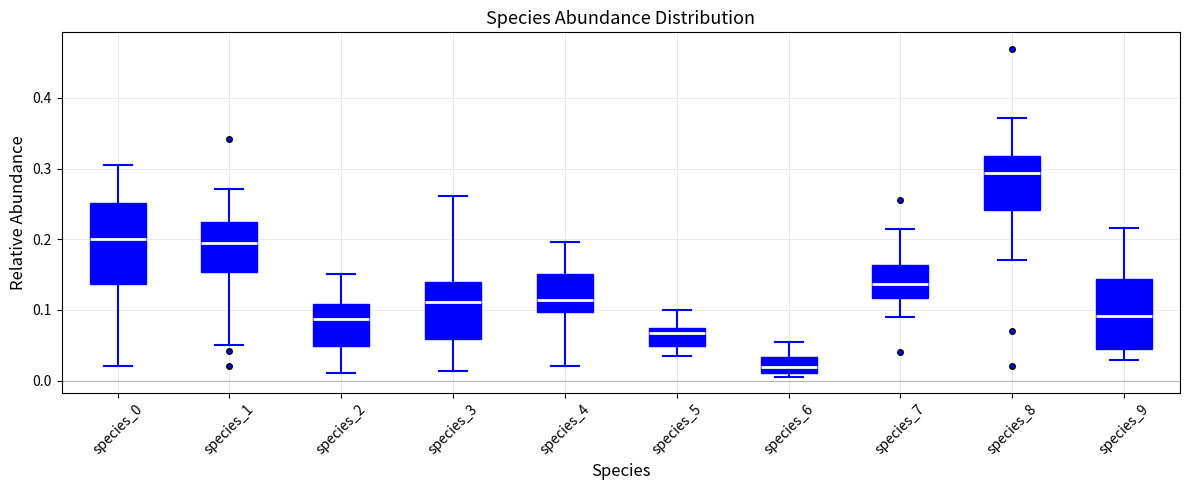

Reading left to right, transcribe this box plot: for each box, give where its median line is, the range the box spans, and where its two whiskers end, as read against the y-axis. The values are not printed on the chart, so give them approximately, as read against the axis.

species_0: median 0.20, box 0.14 to 0.25, whiskers 0.02 to 0.31
species_1: median 0.19, box 0.15 to 0.22, whiskers 0.05 to 0.27
species_2: median 0.09, box 0.05 to 0.11, whiskers 0.01 to 0.15
species_3: median 0.11, box 0.06 to 0.14, whiskers 0.01 to 0.26
species_4: median 0.11, box 0.10 to 0.15, whiskers 0.02 to 0.20
species_5: median 0.07 (just below the box's upper edge), box 0.05 to 0.07, whiskers 0.04 to 0.10
species_6: median 0.02, box 0.01 to 0.03, whiskers 0.01 (just below the box's lower edge) to 0.05
species_7: median 0.14, box 0.12 to 0.16, whiskers 0.09 to 0.21
species_8: median 0.29, box 0.24 to 0.32, whiskers 0.17 to 0.37
species_9: median 0.09, box 0.04 to 0.14, whiskers 0.03 to 0.22